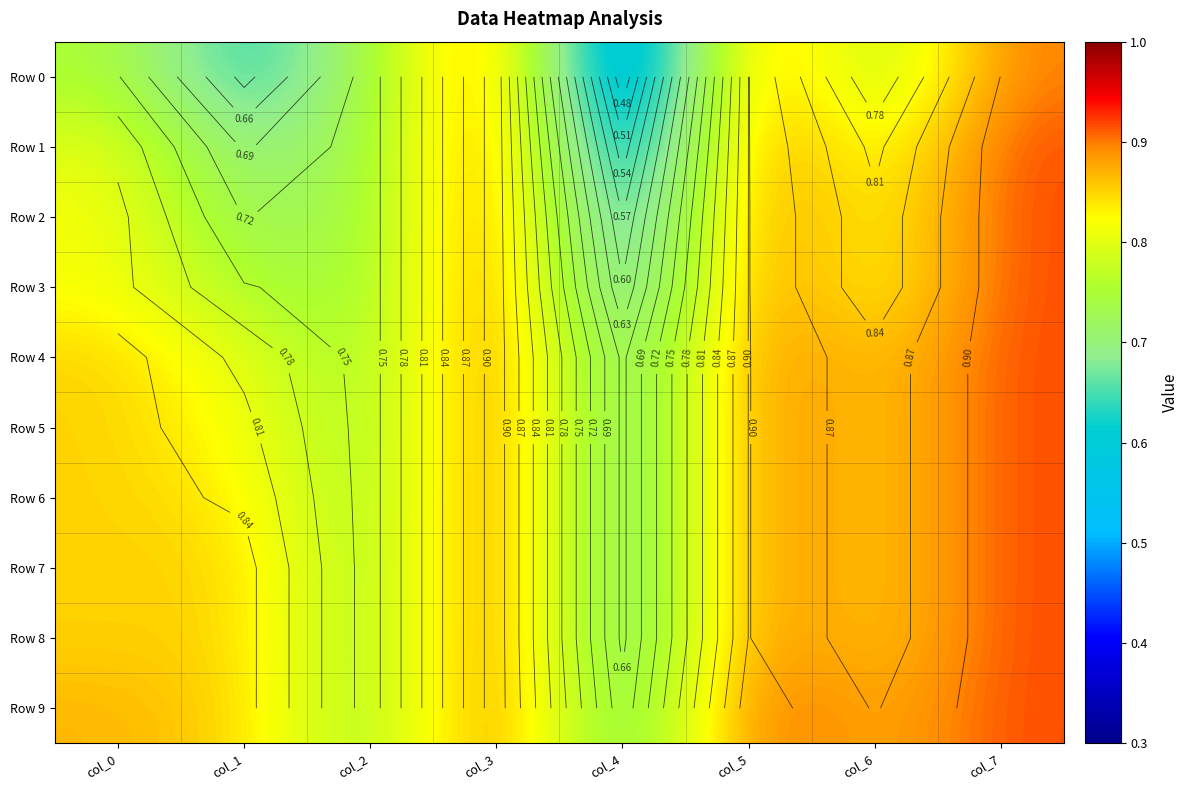

At which label is Row 4 closest to 0?

col_4